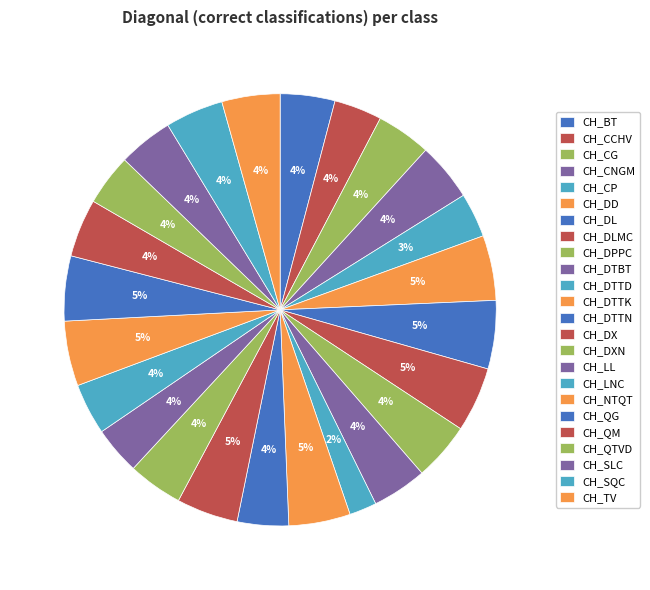

How many slices are in this pie chart?

24